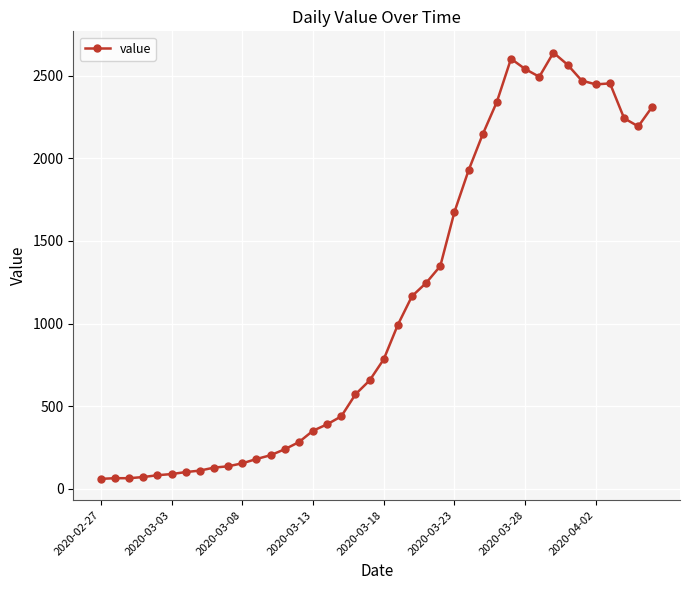

What is the difference between the maximum and minimum values?

2578